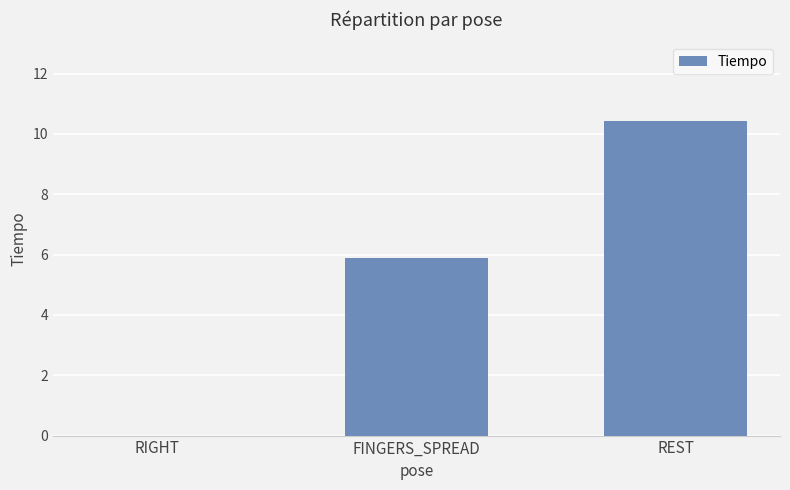

At which label is the value closest to 5?

FINGERS_SPREAD